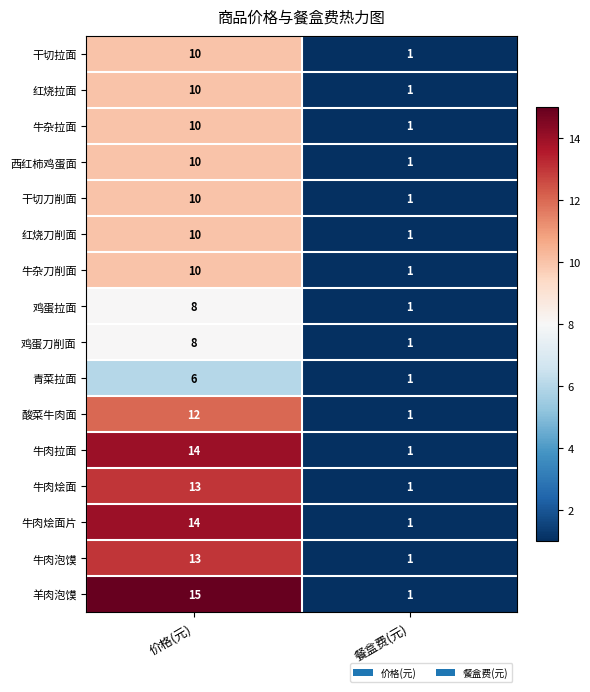

List the labels in order of 牛肉烩面片 value, largest first.

价格(元), 餐盒费(元)